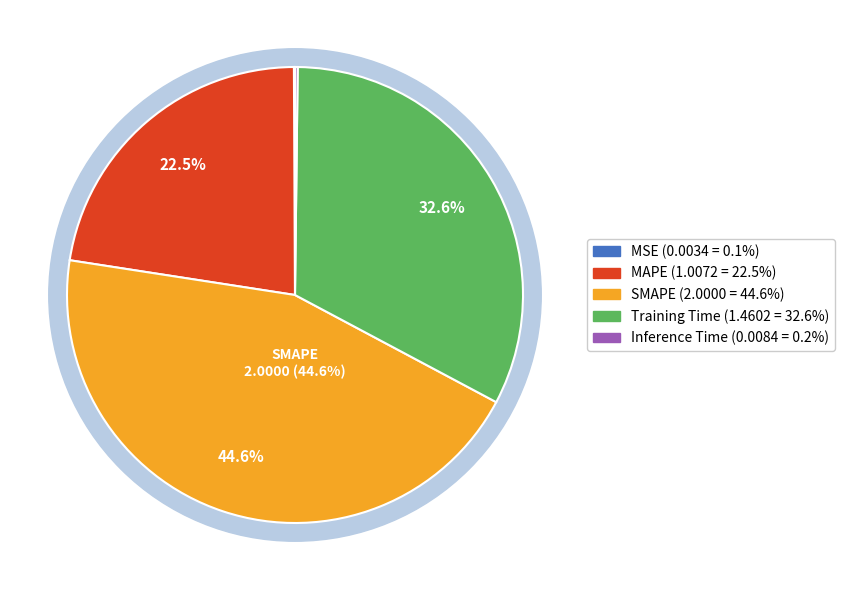

How much of the chart is everything except MSE?

99.9%